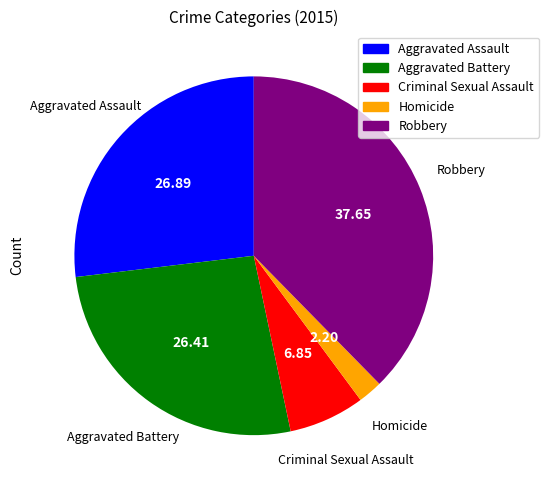

The Robbery slice represents 38% of the pie. True or false?

True